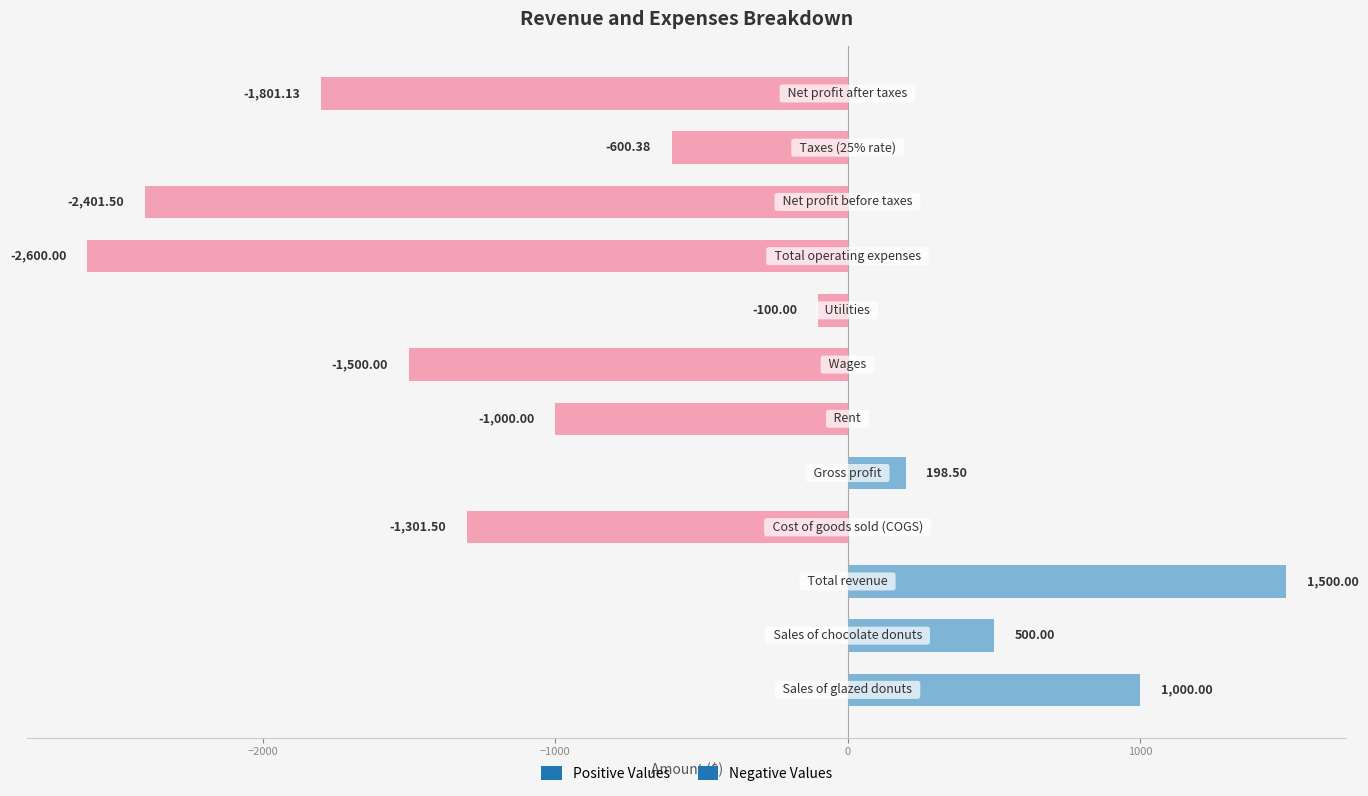

What is the difference between the maximum and minimum values?

4100.0